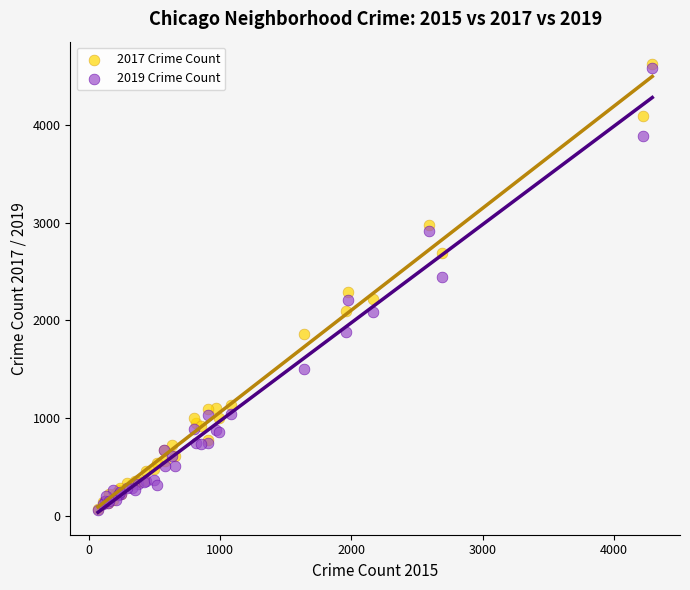

What are all the series names shown in the legend?

2017 Crime Count, 2019 Crime Count